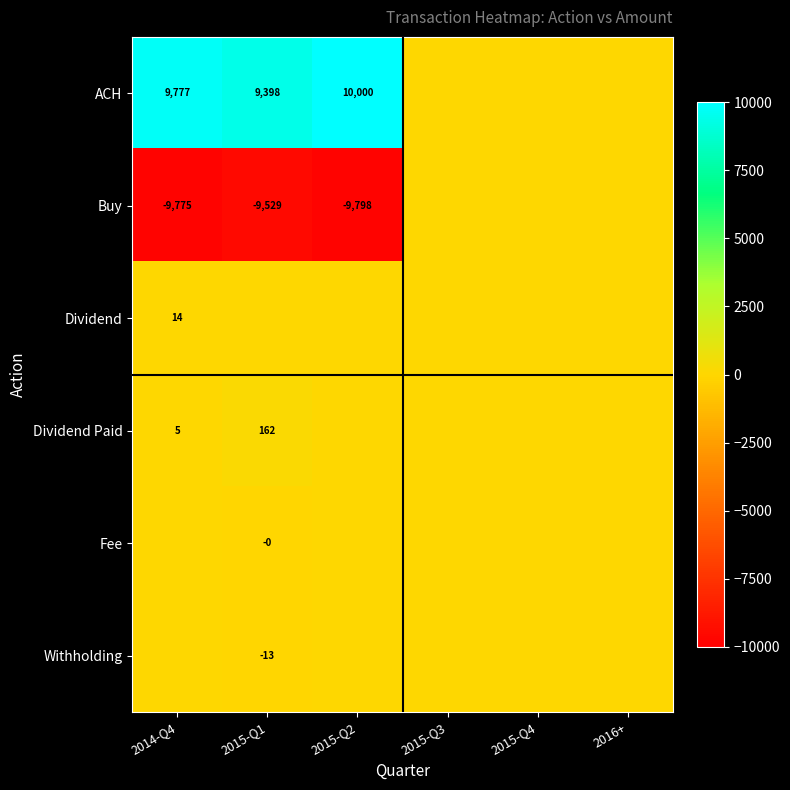

True or false: Dividend has a value of 14 at 2014-Q4.

True